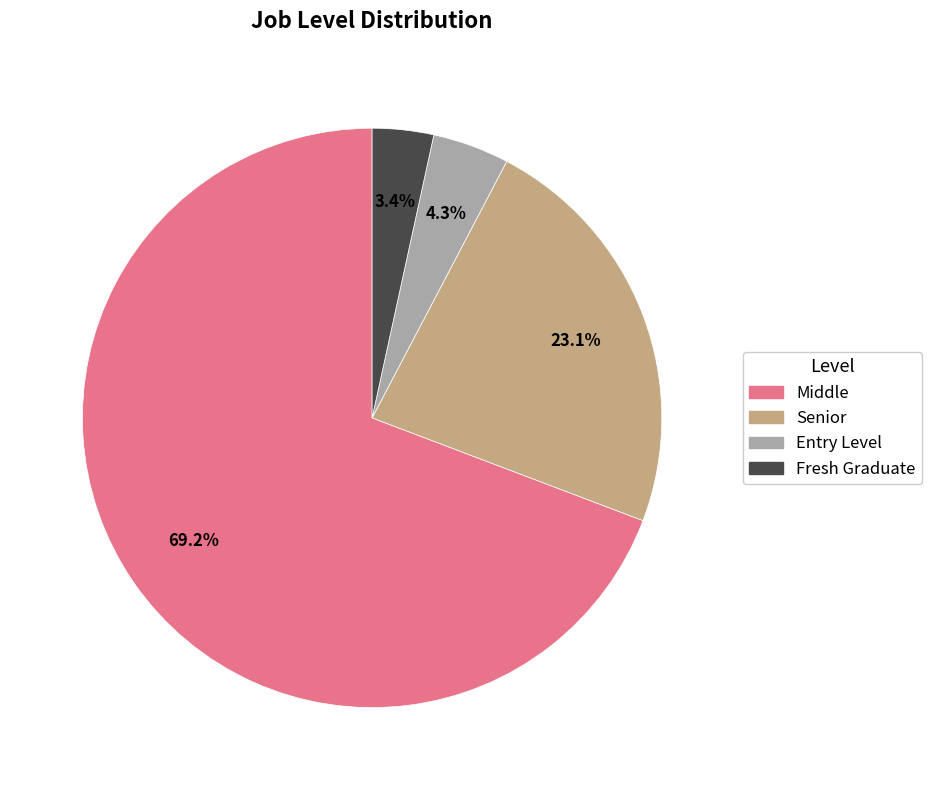

Does Fresh Graduate represent more than half of the total?

No